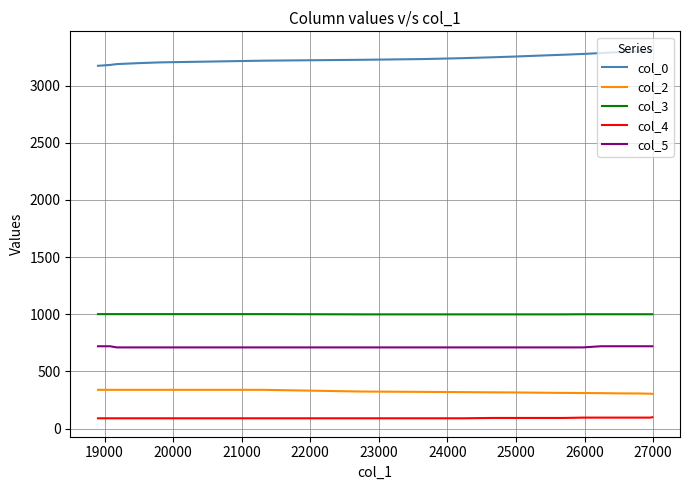

True or false: col_2 and col_4 cross at least once.

False